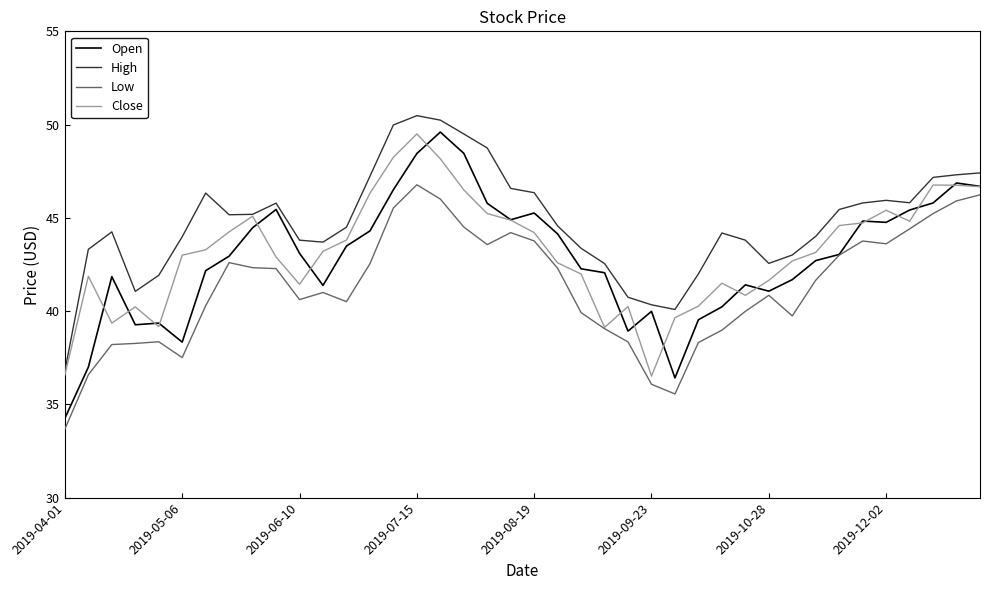

What is the highest value of the Open series?

49.6